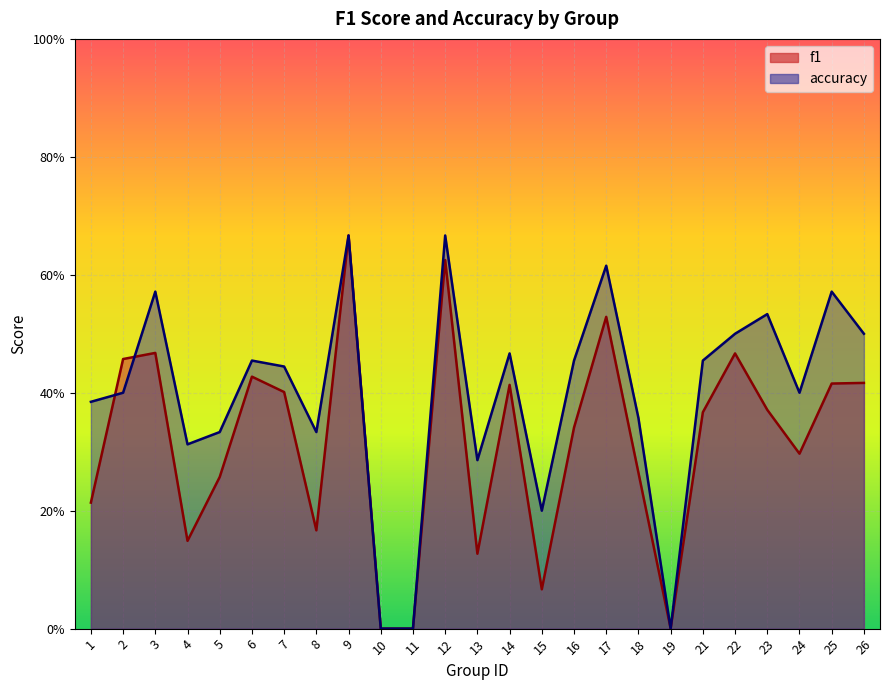

List the series in order of their overall mean, lowest first.

f1, accuracy